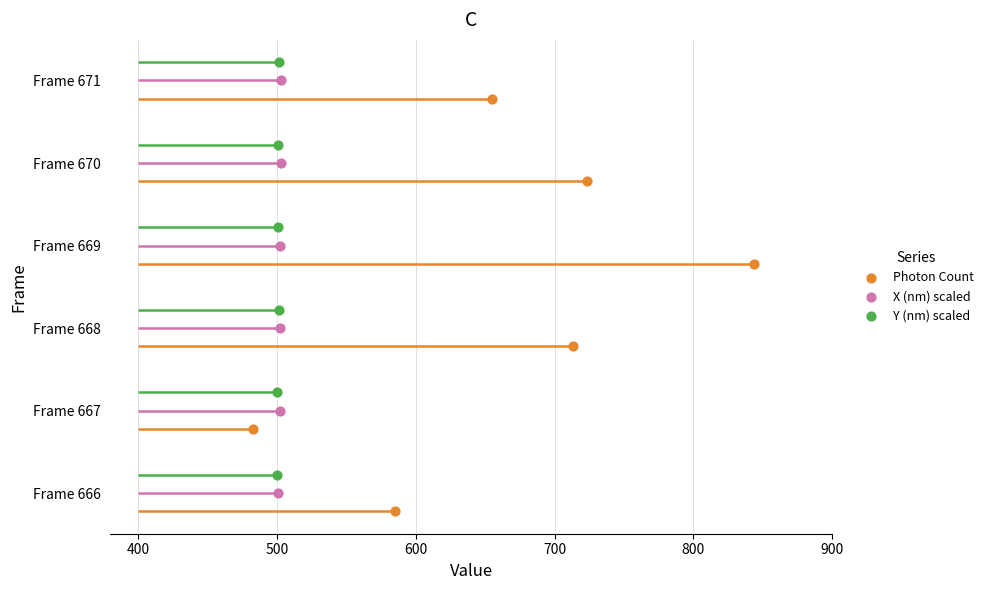

Is the value of X (nm) scaled at 600 greater than the value of Photon Count at 600?

Yes